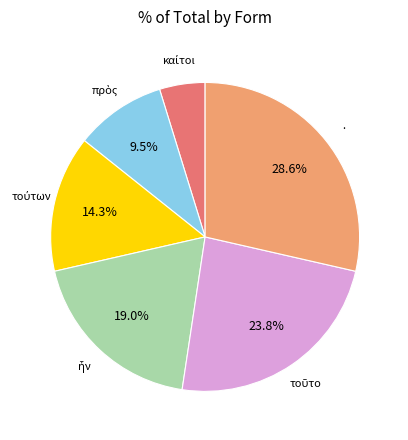

Is there a majority slice in this chart?

No